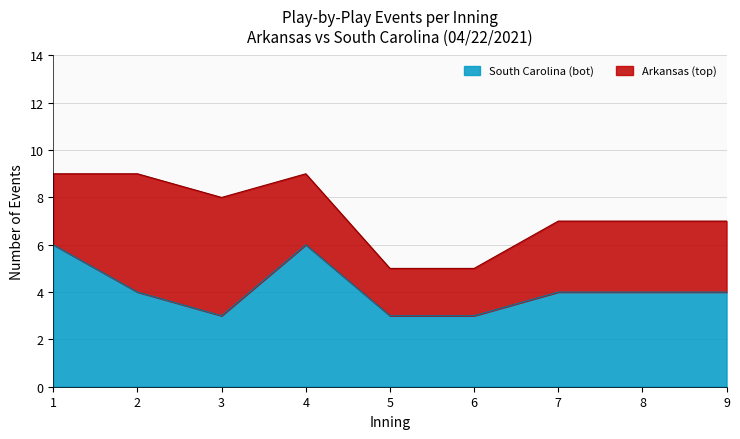

The value of South Carolina (bot) at 1 is 9. True or false?

False